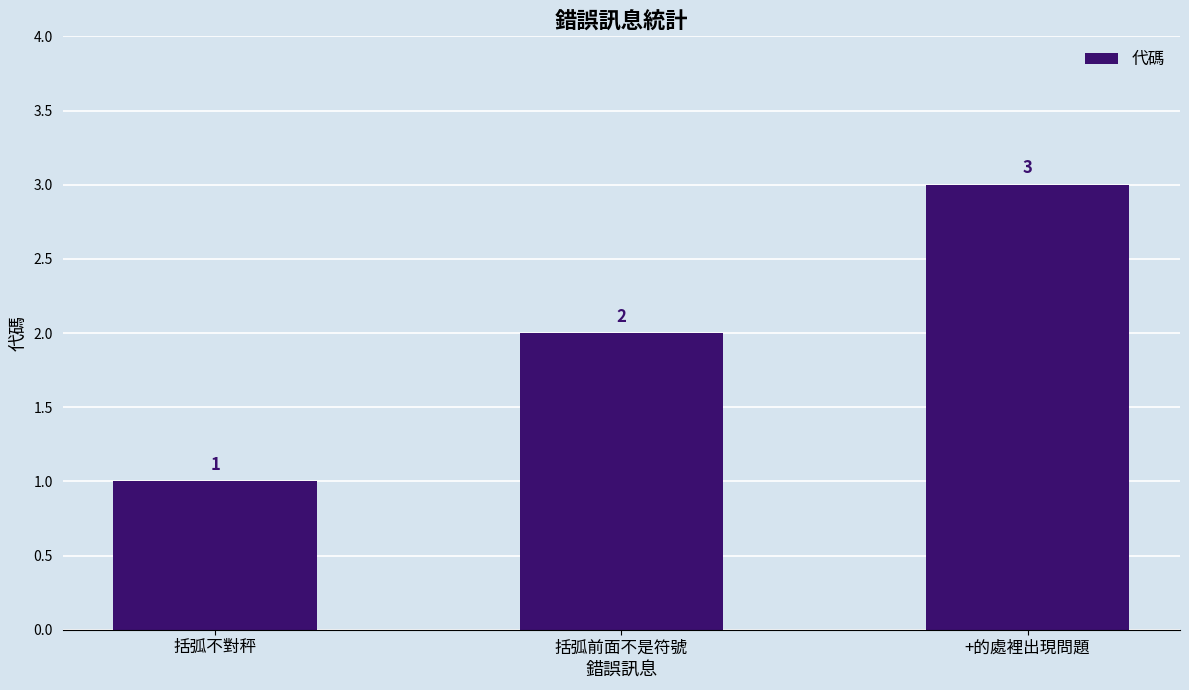

Count the number of categories in the chart.

3